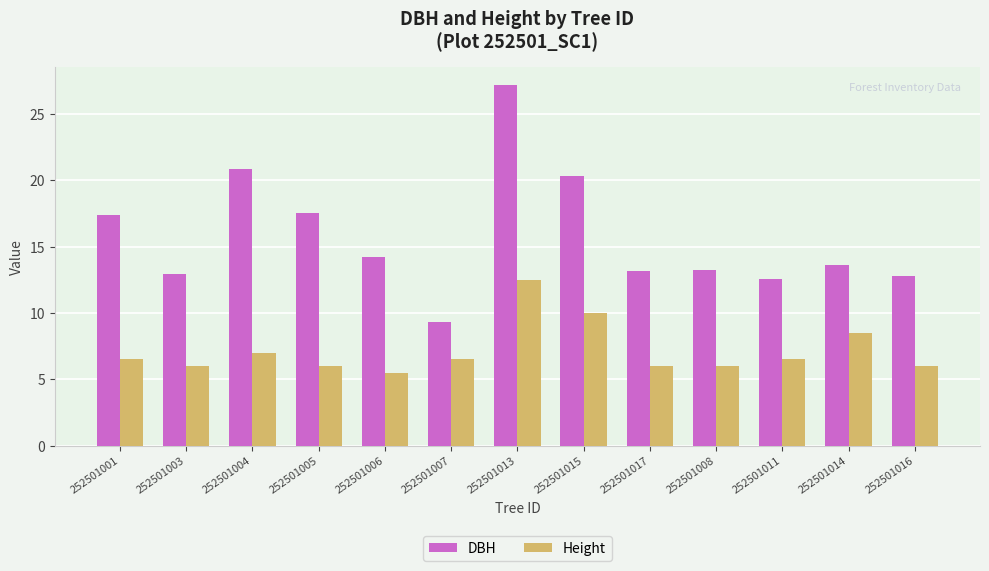

What is the average value of the DBH series?

15.8